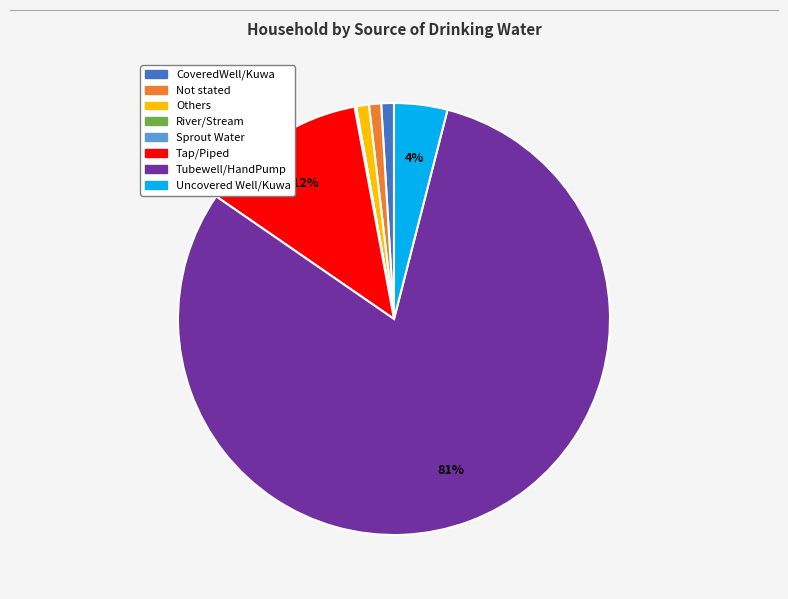

To the nearest percent, what is the average slice percentage?

12%